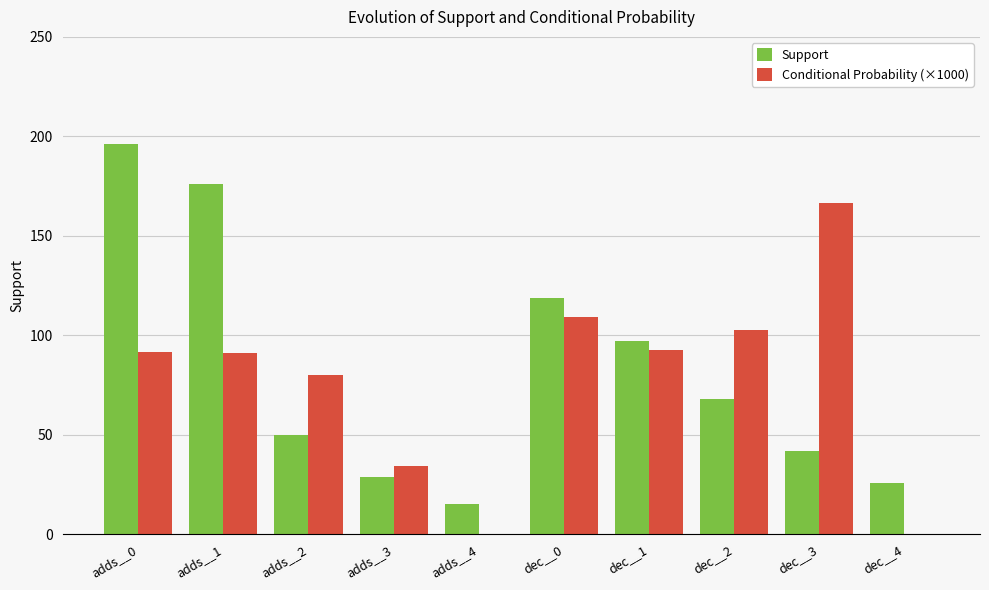

Where does the Support series first go above 68?

adds__0